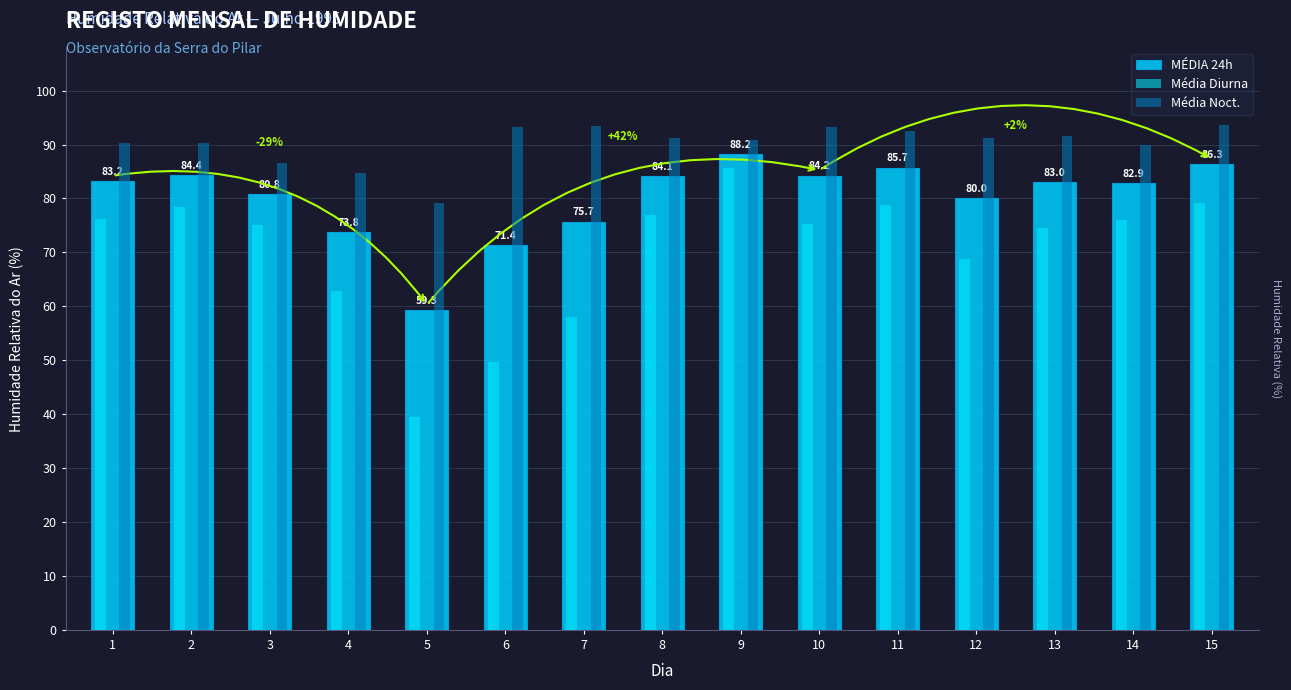

Reading left to right, what are all the values shown in this chart?

MÉDIA 24h: 83.2	84.4	80.8	73.8	59.3	71.4	75.7	84.1	88.2	84.2	85.7	80.0	83.0	82.9	86.3
Média Diurna: 76.2	78.5	75.1	62.8	39.5	49.6	58.0	77.0	85.6	75.3	78.8	68.8	74.6	75.9	79.1
Média Noct.: 90.2	90.2	86.5	84.8	79.1	93.2	93.4	91.2	90.8	93.2	92.6	91.2	91.5	89.8	93.6